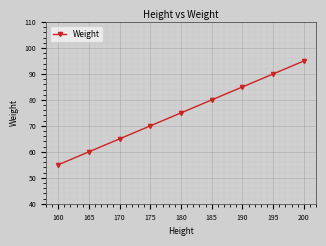

Reading left to right, extract all data points from this chart.

160=55	165=60	170=65	175=70	180=75	185=80	190=85	195=90	200=95